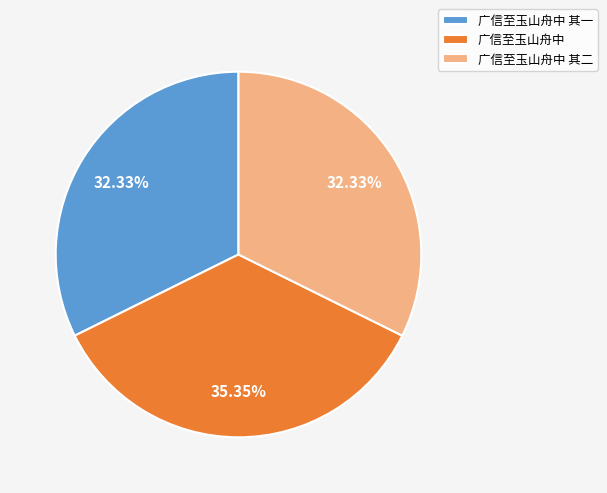

To the nearest percent, what is the difference between the largest and smallest slice percentages?

3%